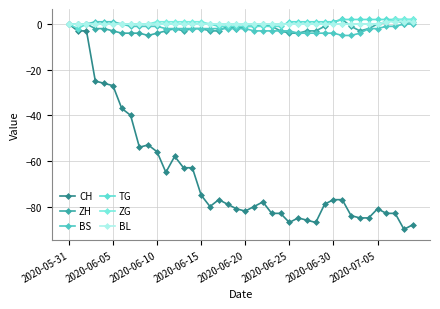

List the series in order of their peak value, highest first.

ZH, TG, ZG, BS, BL, CH